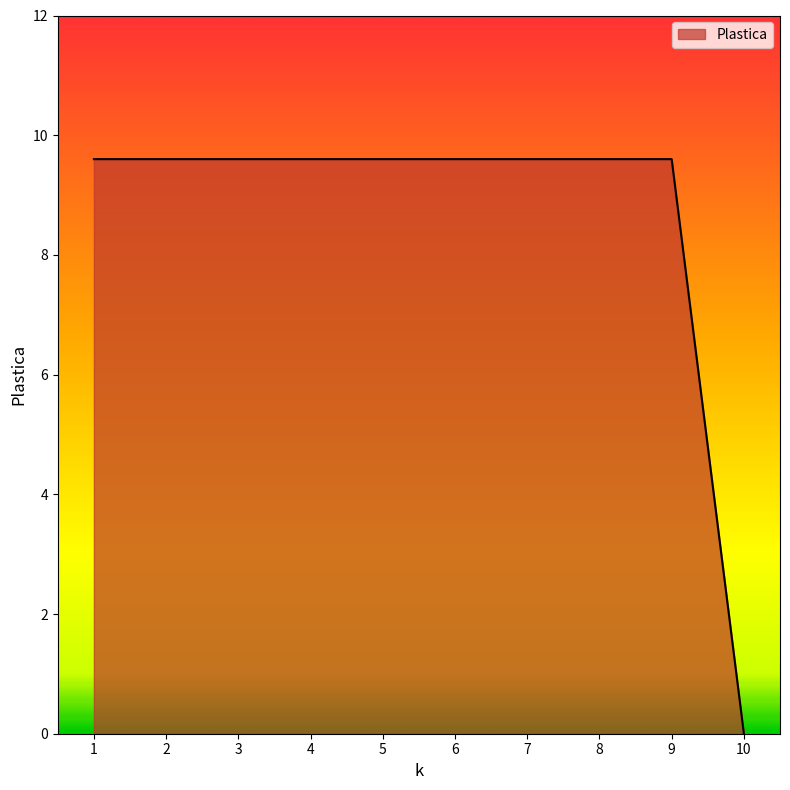

Where is the data nearest to the value 4?

10